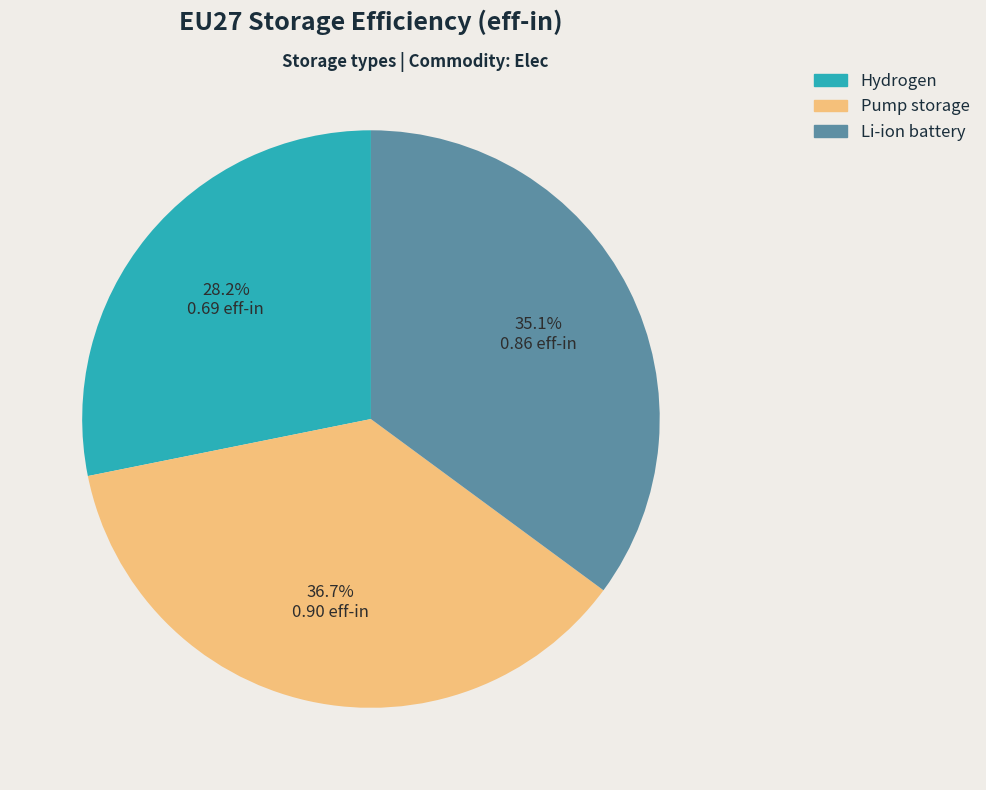

What is the smallest slice in the pie chart?

Hydrogen